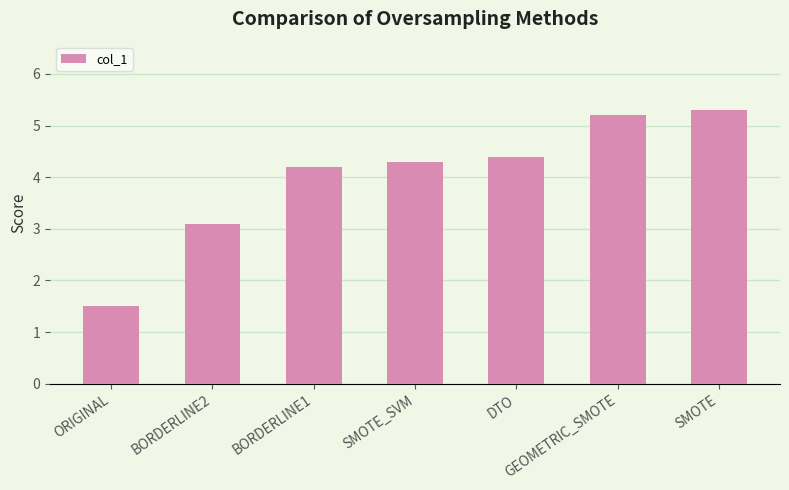

Reading left to right, list all the values displayed in this chart.

ORIGINAL=1.5	BORDERLINE2=3.1	BORDERLINE1=4.2	SMOTE_SVM=4.3	DTO=4.4	GEOMETRIC_SMOTE=5.2	SMOTE=5.3